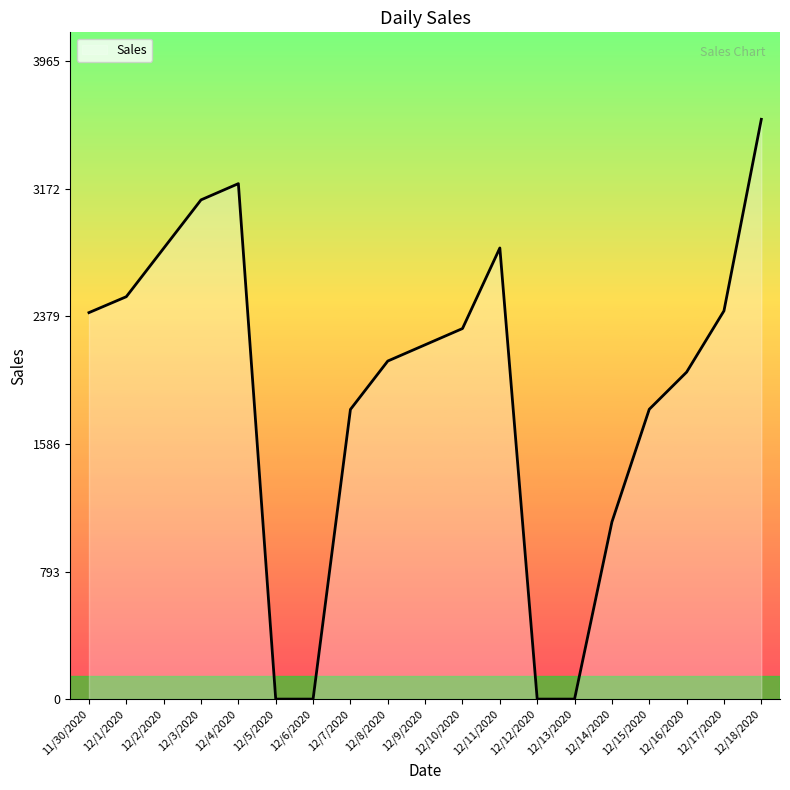

What is the difference between the second highest and second lowest values?

3205